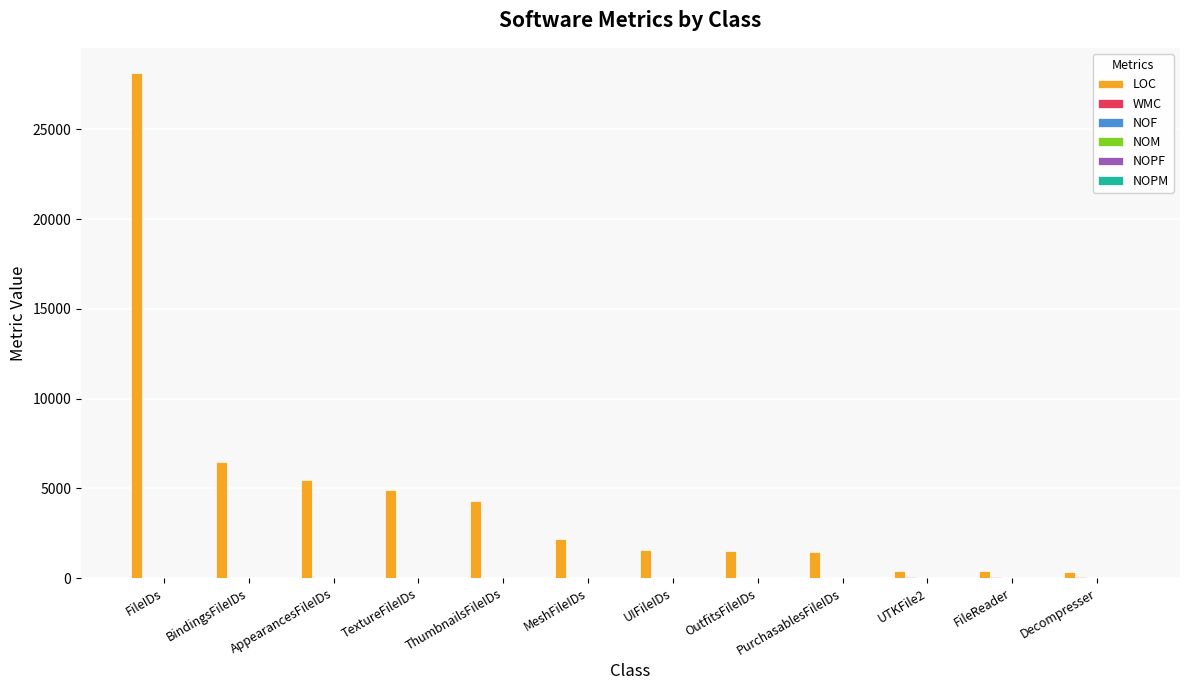

Which category has the highest value in the LOC series?

FileIDs